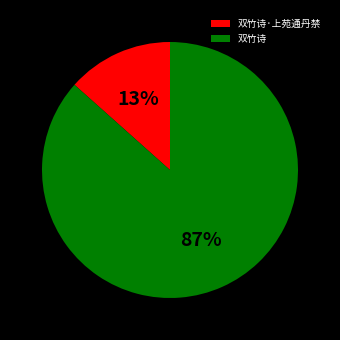

How many segments does this pie chart have?

2